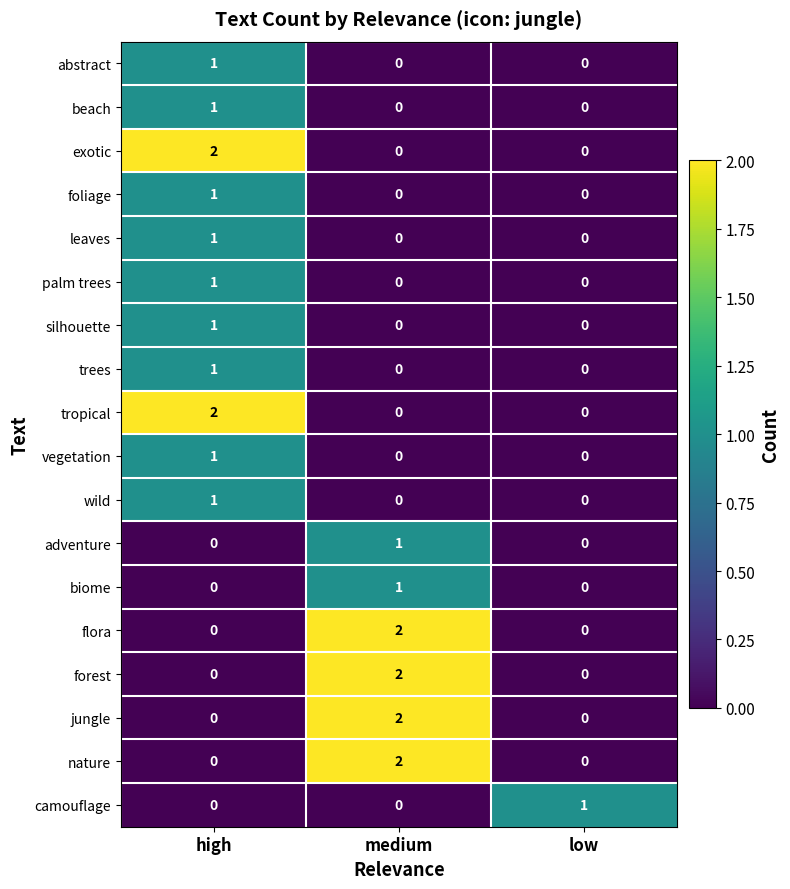

The exotic series shows 0 at medium. True or false?

True